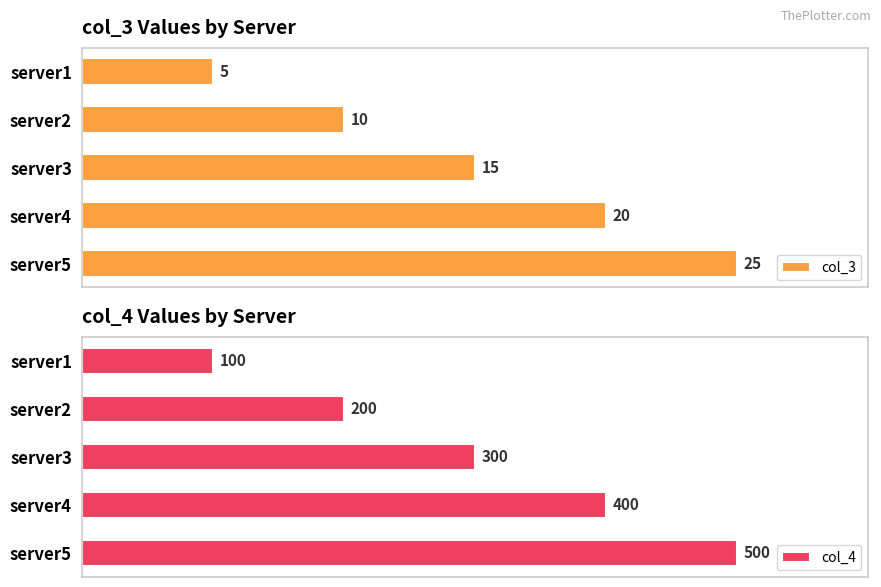

At which label does col_3 reach its peak?

server5